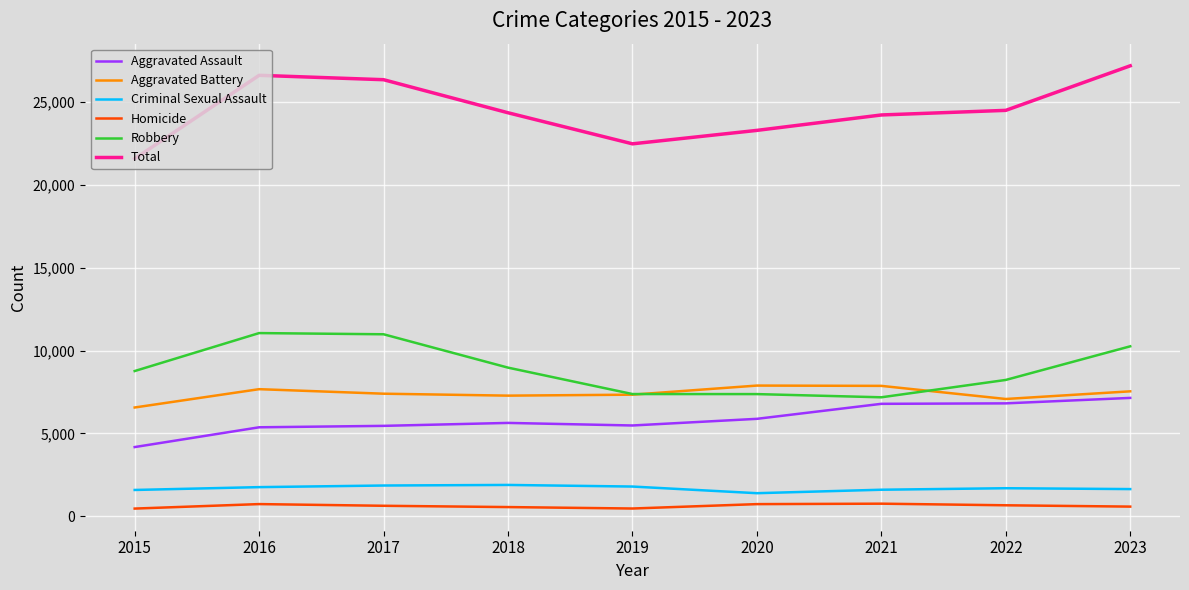

Rank the series by their maximum value, from highest to lowest.

Total, Robbery, Aggravated Battery, Aggravated Assault, Criminal Sexual Assault, Homicide